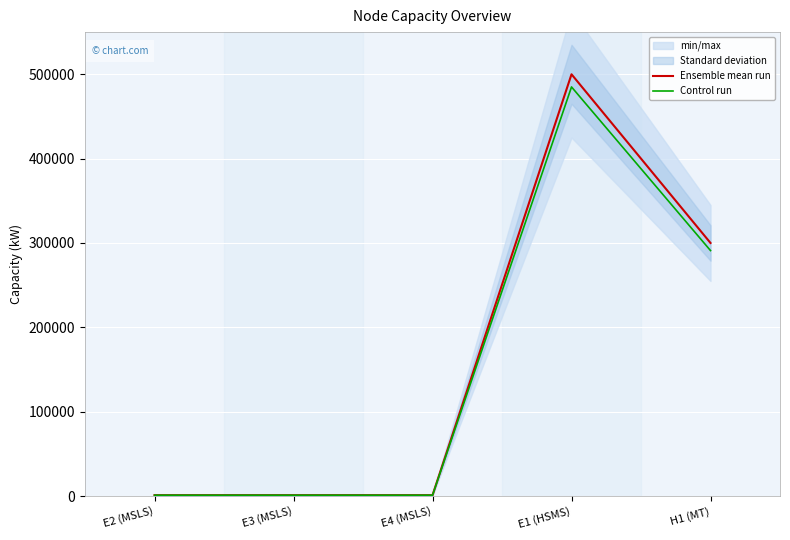

List the labels in order of Ensemble mean run value, largest first.

E1 (HSMS), H1 (MT), E2 (MSLS), E3 (MSLS), E4 (MSLS)